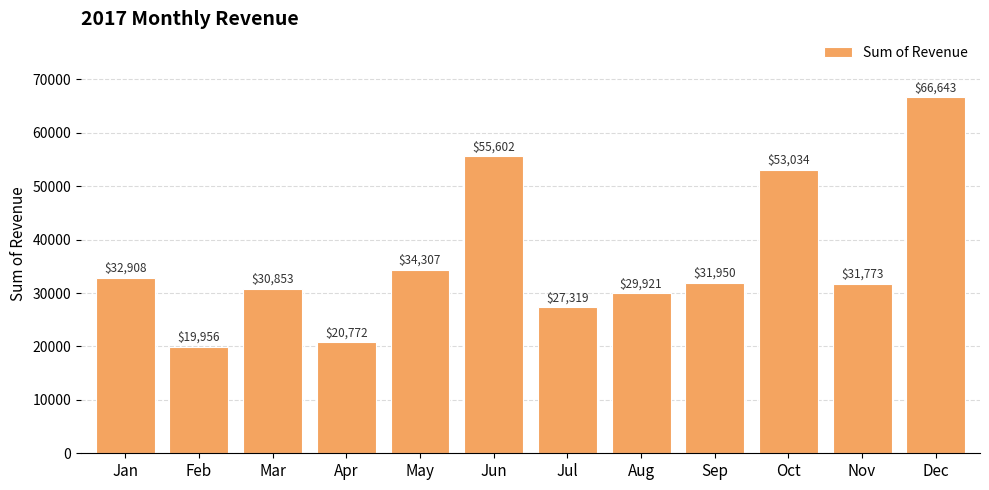

What is the maximum value shown in the chart?

66642.8